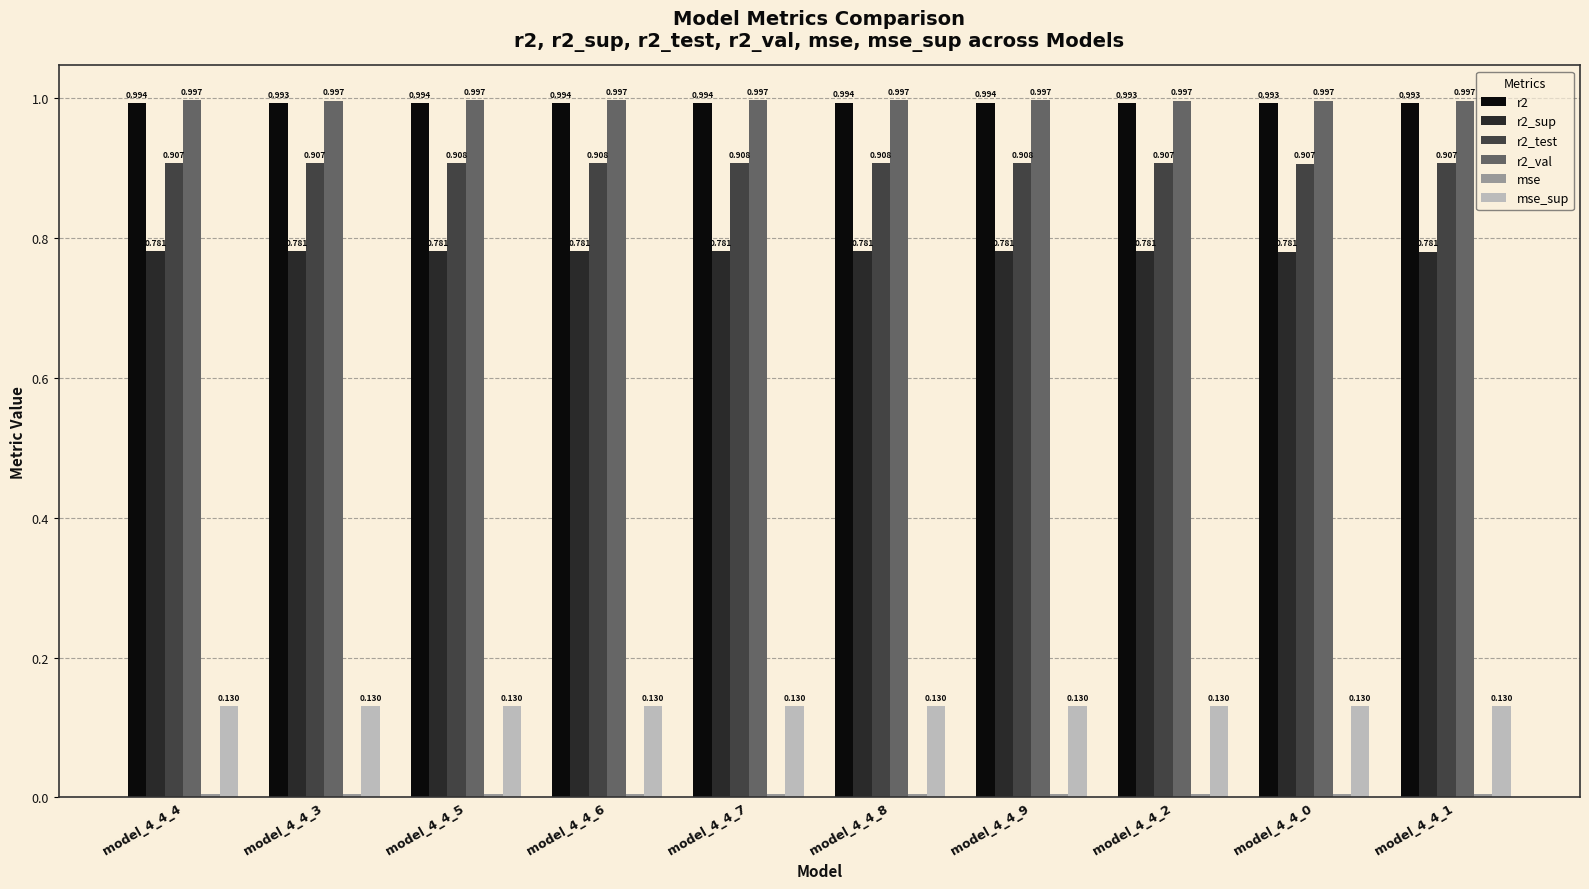

Which category has the lowest value across all series?

model_4_4_9